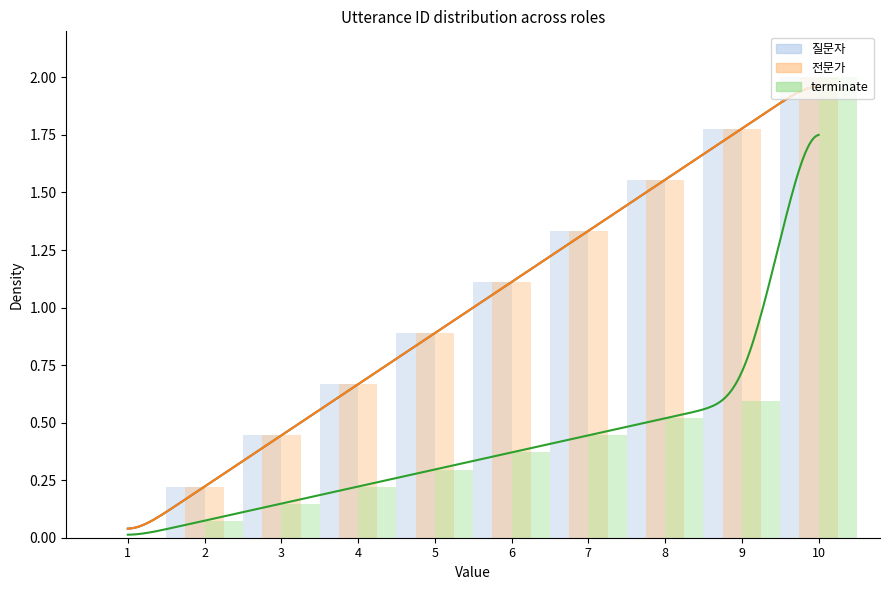

The terminate series shows 0.1 at 3. True or false?

False